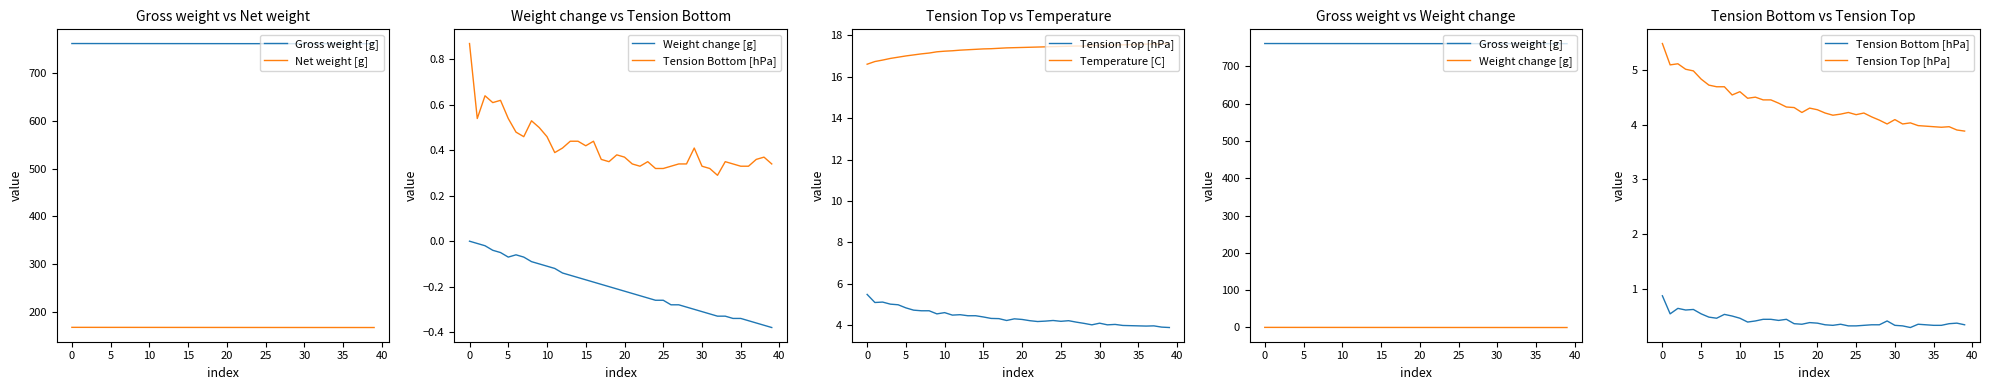

True or false: Tension Top [hPa] and Net weight [g] cross at least once.

False